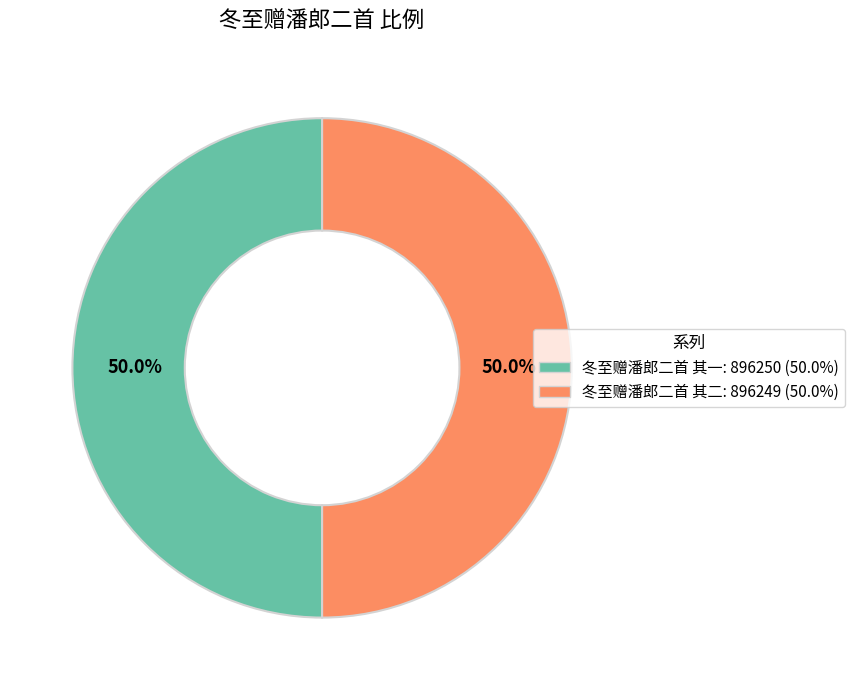

Approximately how many times larger is the value at 冬至赠潘郎二首 其一 compared to 冬至赠潘郎二首 其二?

1.0